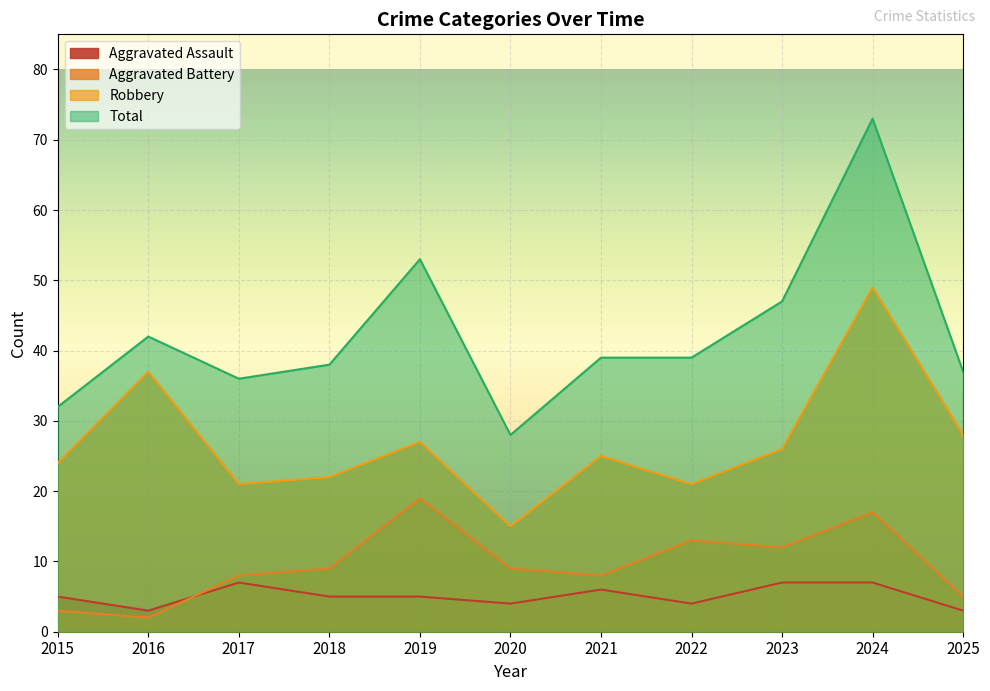

Rank the series at 2018 from highest to lowest value.

Total, Robbery, Aggravated Battery, Aggravated Assault